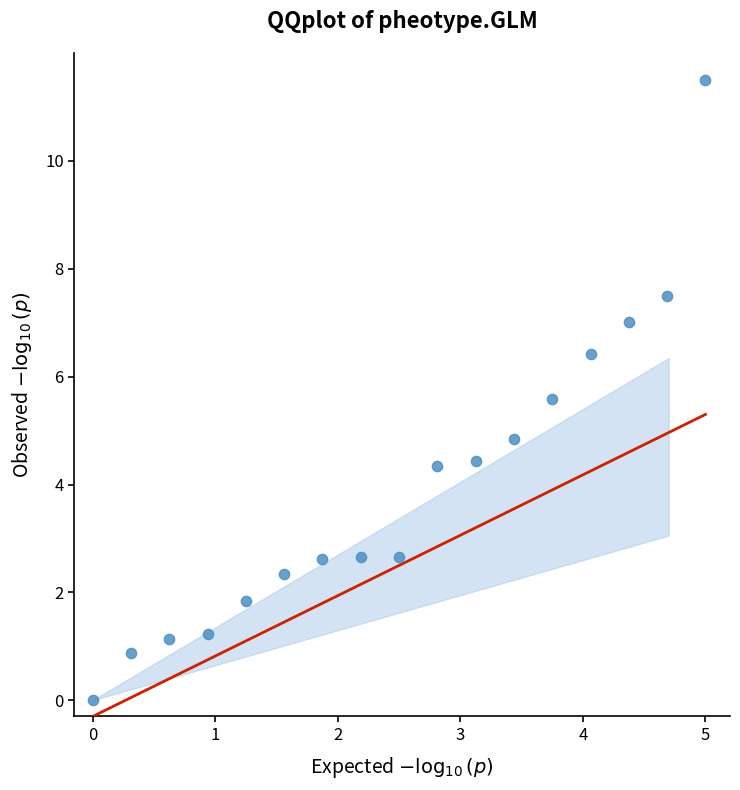

What Y value in the scatter plot is closest to 5?

4.8